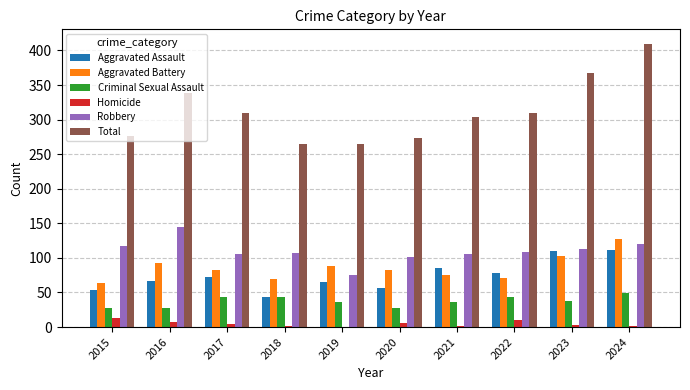

Which label corresponds to the largest value in the chart?

2024